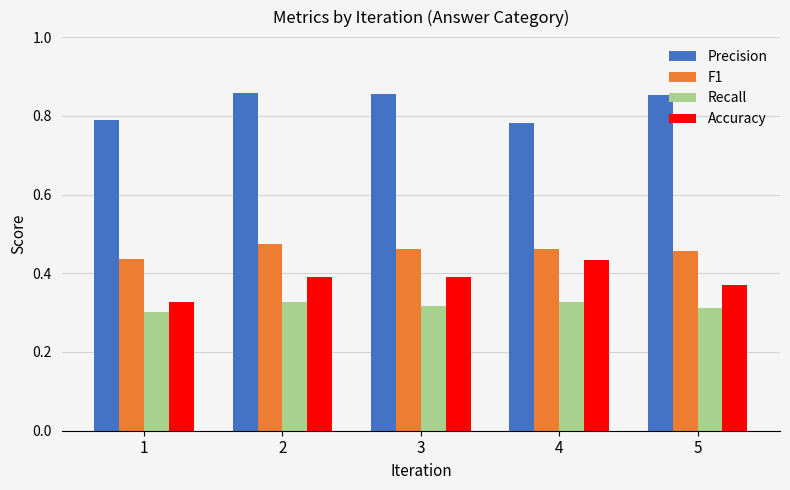

Which series changed the most between 1 and 3?

Precision